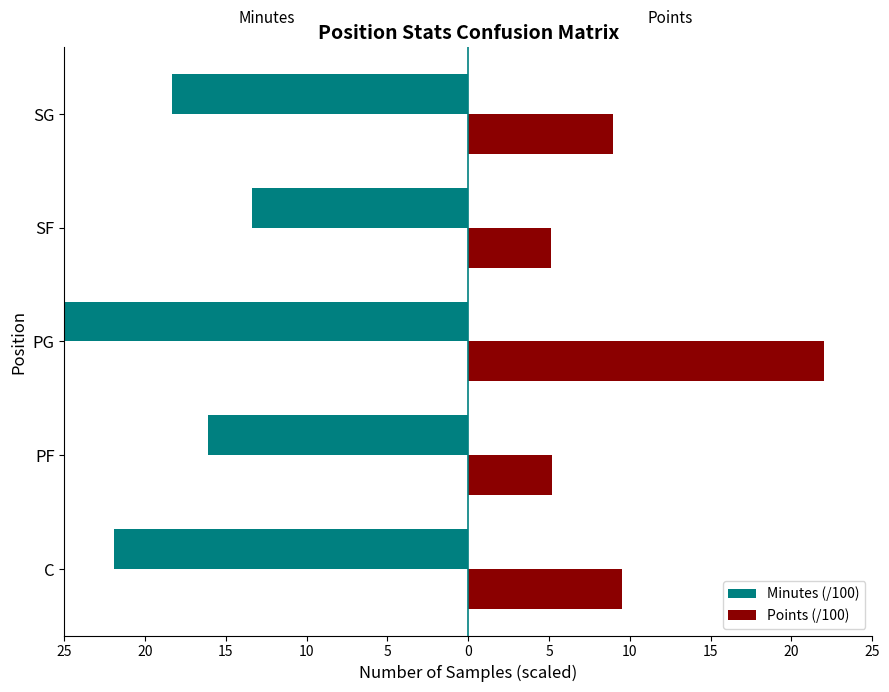

What is the difference between the highest and lowest values at C?

31.4